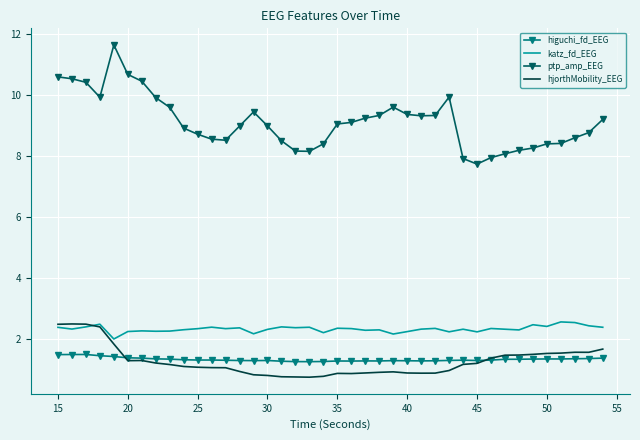

In hjorthMobility_EEG, how many points are higher than both neighbors (excluding endpoints)?

5